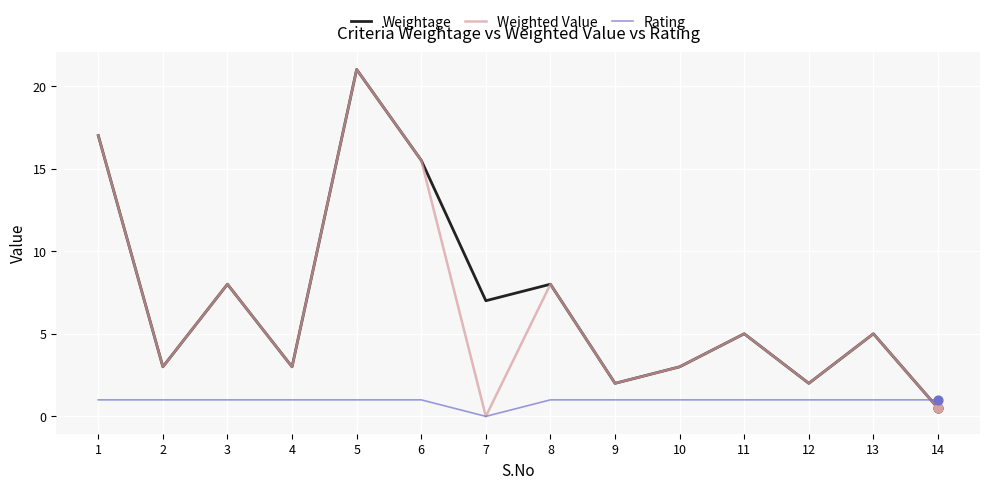

At which category is the sum across all series the highest?

5